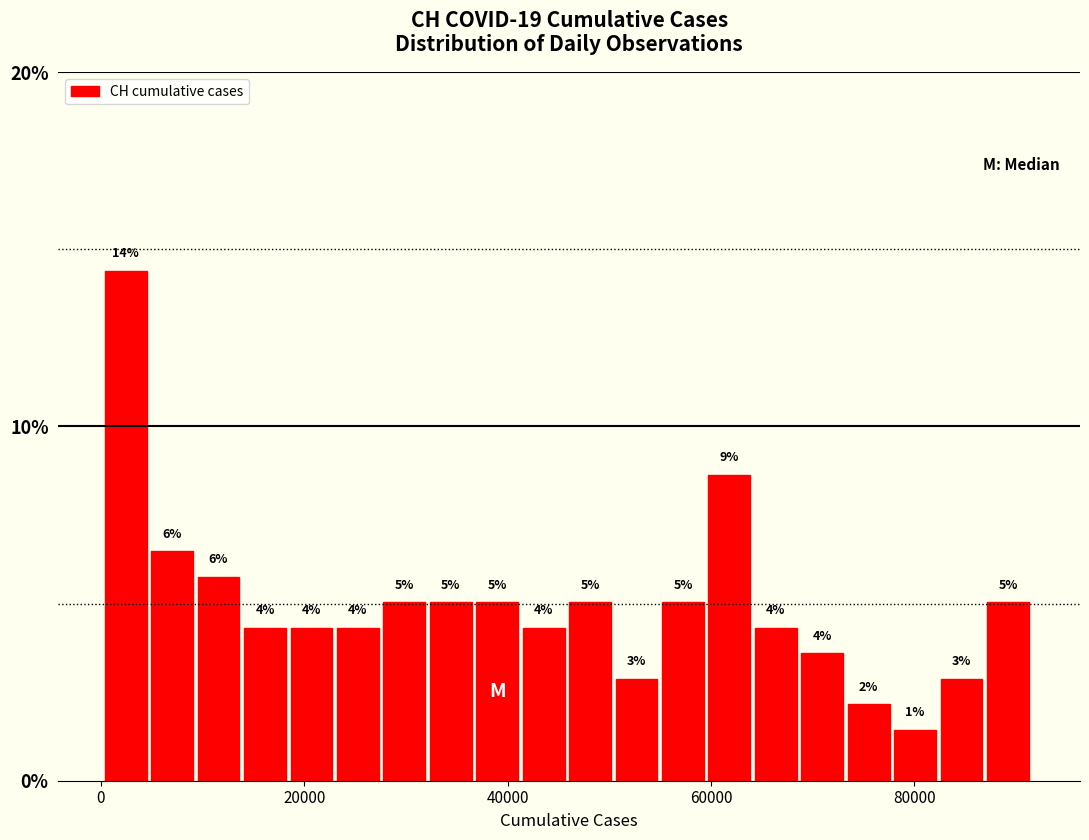

Read against the x-axis, roughly where is the centre of the tallest bar?

2000